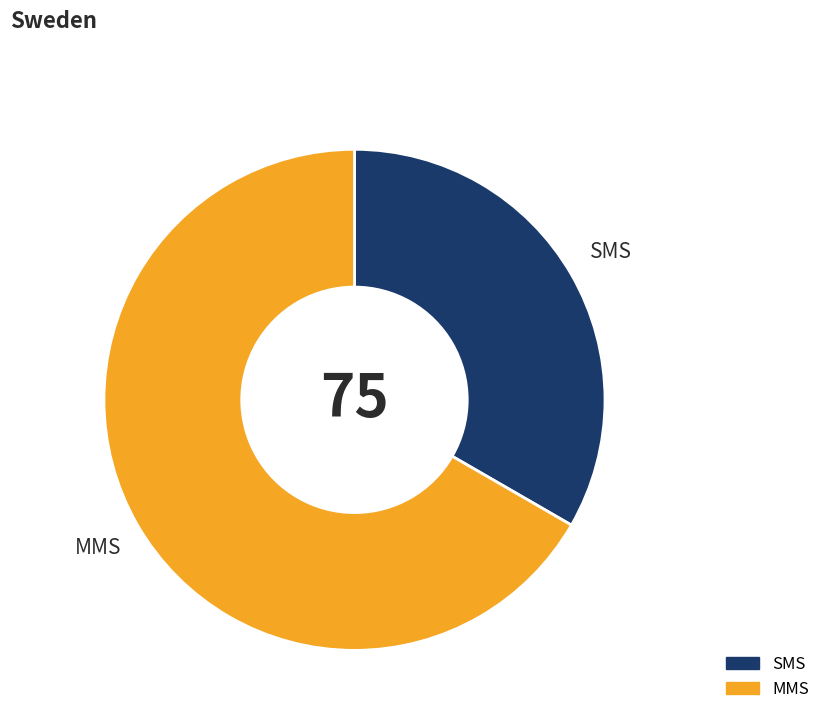

True or false: MMS accounts for 67% of the total.

True